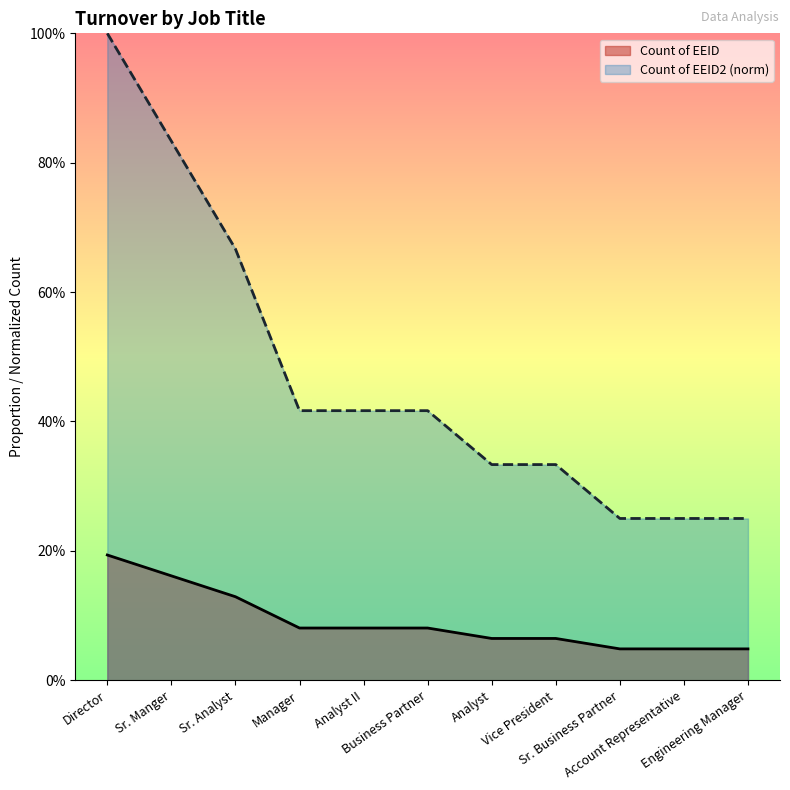

Is it true that Count of EEID2 equals 0.1 at Analyst II?

False